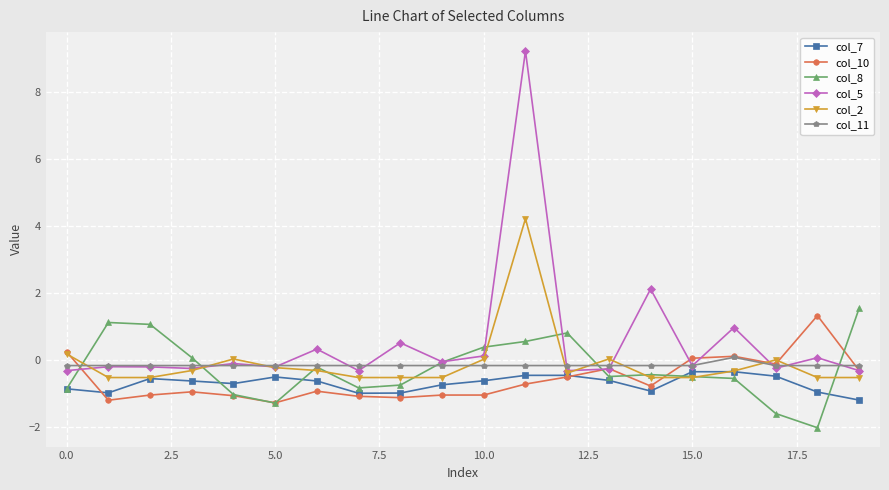

Which series has the largest total across all categories?

col_5